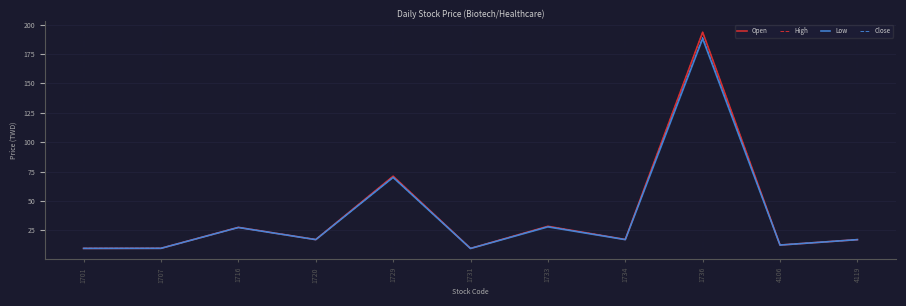

At which label is Low closest to 98?

1729